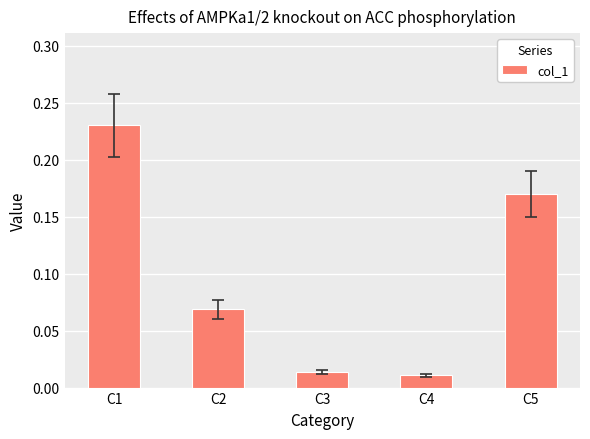

What is the change in value from C4 to C5?

+0.2